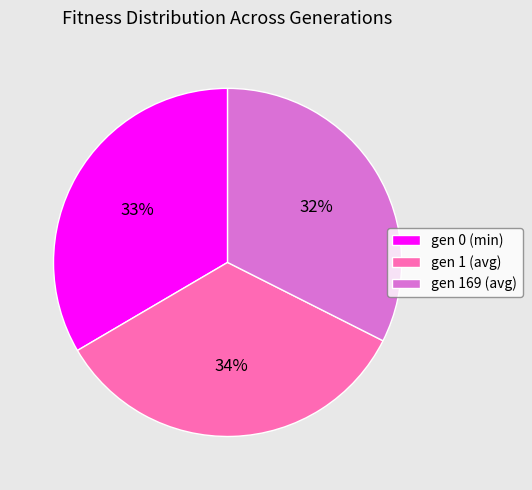

True or false: gen 0 (min) accounts for 40% of the total.

False